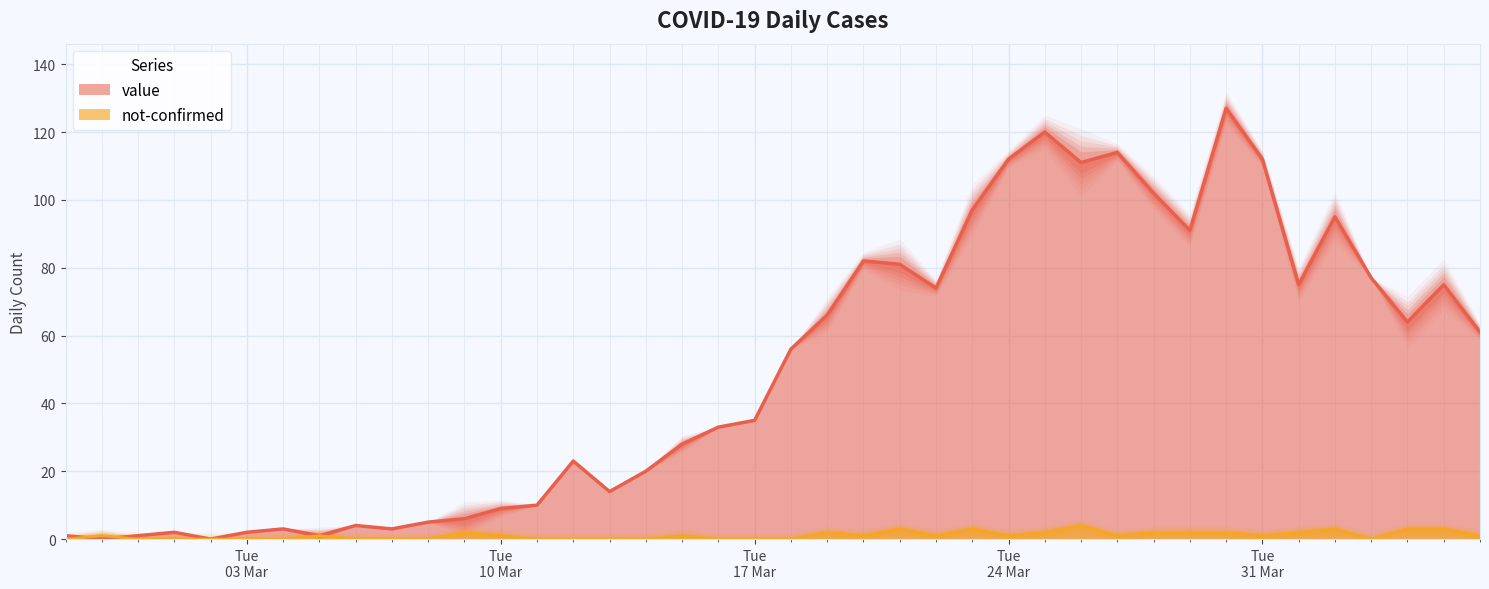

List the labels in order of not-confirmed value, largest first.

2020-03-26, 2020-03-21, 2020-03-23, 2020-04-02, 2020-04-04, 2020-04-05, 2020-03-09, 2020-03-19, 2020-03-25, 2020-03-28, 2020-03-29, 2020-03-30, 2020-04-01, 2020-02-28, 2020-03-05, 2020-03-10, 2020-03-15, 2020-03-20, 2020-03-22, 2020-03-24, 2020-03-27, 2020-03-31, 2020-04-06, 2020-02-27, 2020-02-29, 2020-03-01, 2020-03-02, 2020-03-03, 2020-03-04, 2020-03-06, 2020-03-07, 2020-03-08, 2020-03-11, 2020-03-12, 2020-03-13, 2020-03-14, 2020-03-16, 2020-03-17, 2020-03-18, 2020-04-03